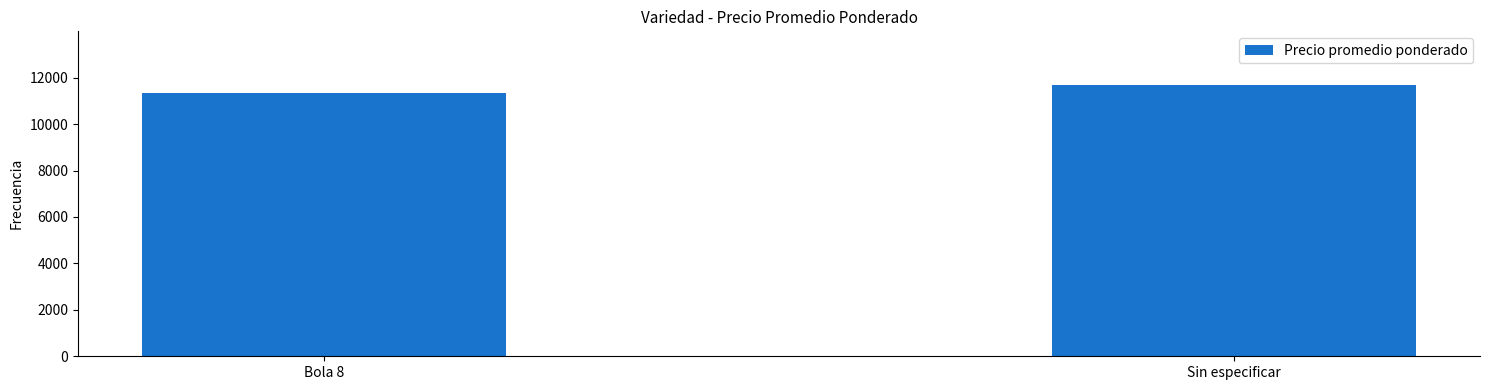

The value at Bola 8 is 11326. True or false?

True